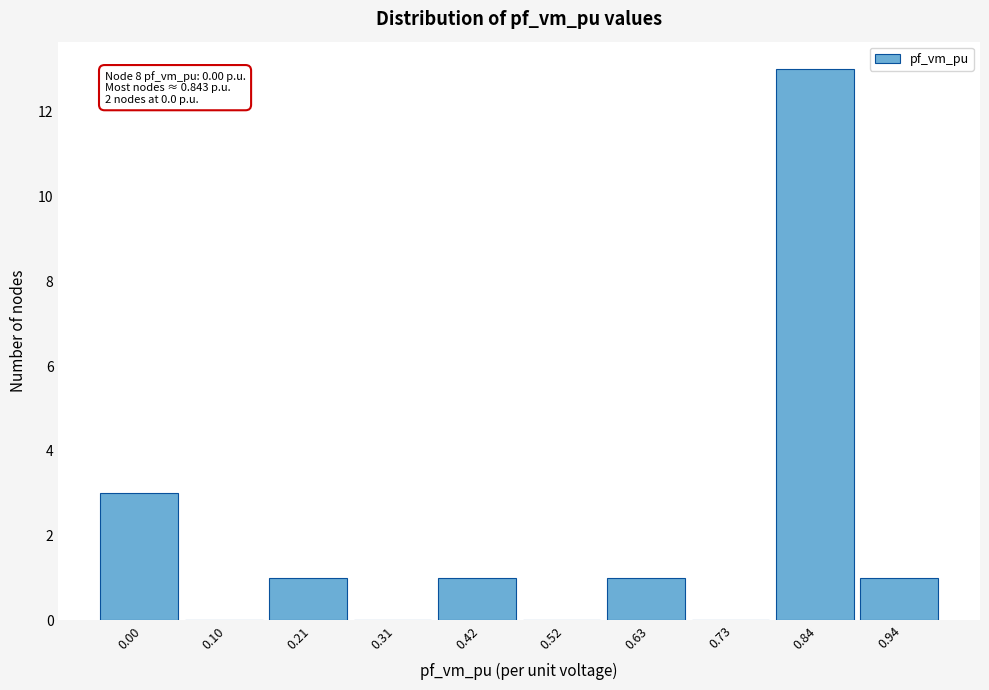

Reading right to left, list all the values displayed in this chart.

0.94=1	0.84=13	0.73=0	0.63=1	0.52=0	0.42=1	0.31=0	0.21=1	0.10=0	0.00=3